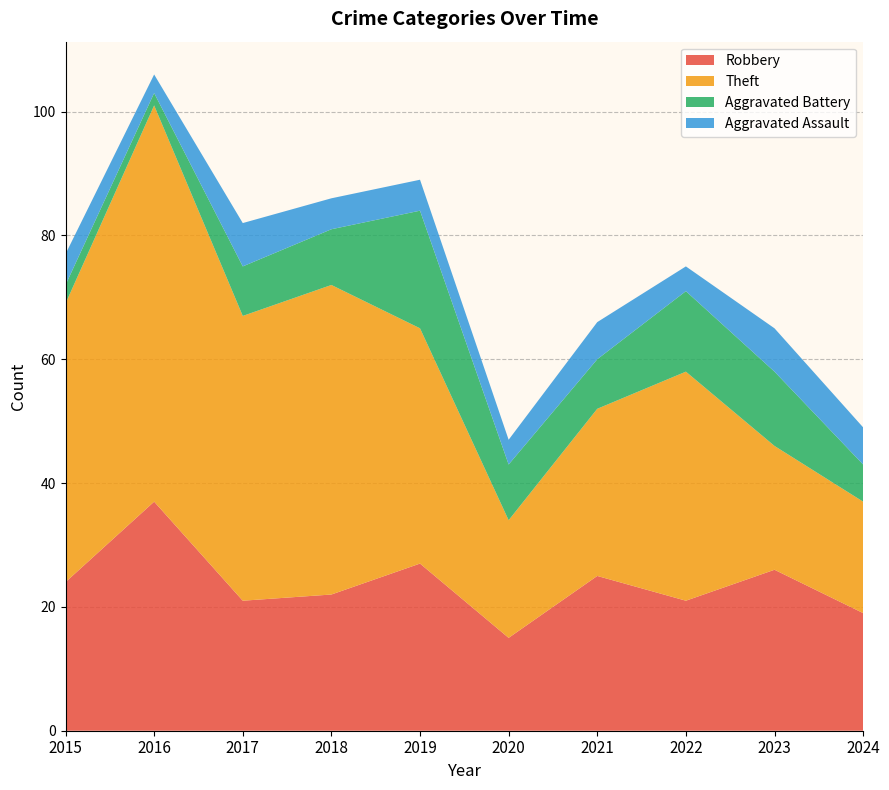

Reading left to right, what are all the values shown in this chart?

Robbery: 2015=24	2016=37	2017=21	2018=22	2019=27	2020=15	2021=25	2022=21	2023=26	2024=19
Theft: 2015=45	2016=64	2017=46	2018=50	2019=38	2020=19	2021=27	2022=37	2023=20	2024=18
Aggravated Battery: 2015=3	2016=2	2017=8	2018=9	2019=19	2020=9	2021=8	2022=13	2023=12	2024=6
Aggravated Assault: 2015=5	2016=3	2017=7	2018=5	2019=5	2020=4	2021=6	2022=4	2023=7	2024=6